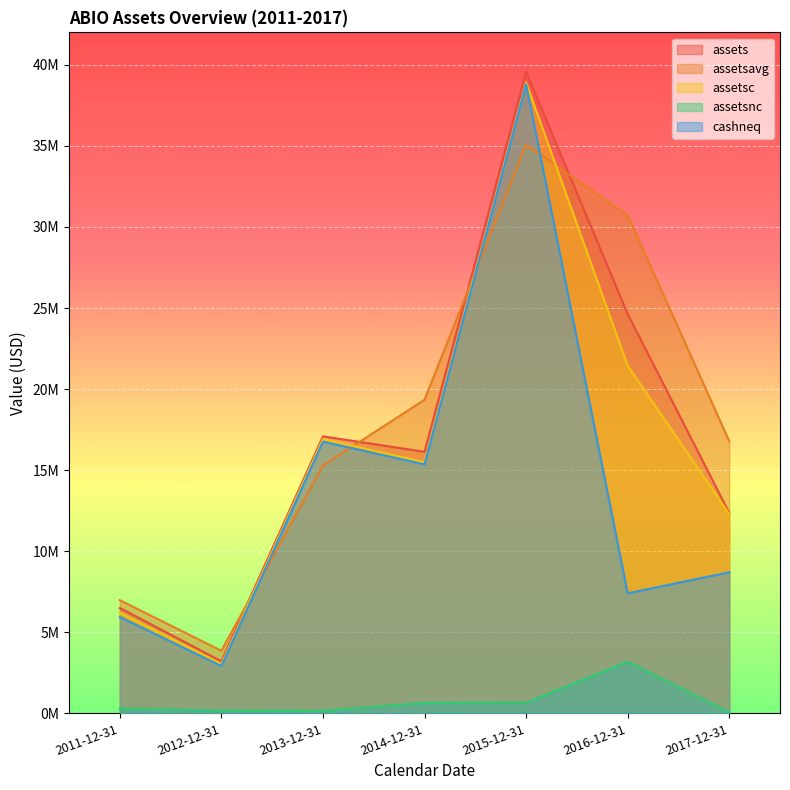

How many categories are shown in the chart?

7